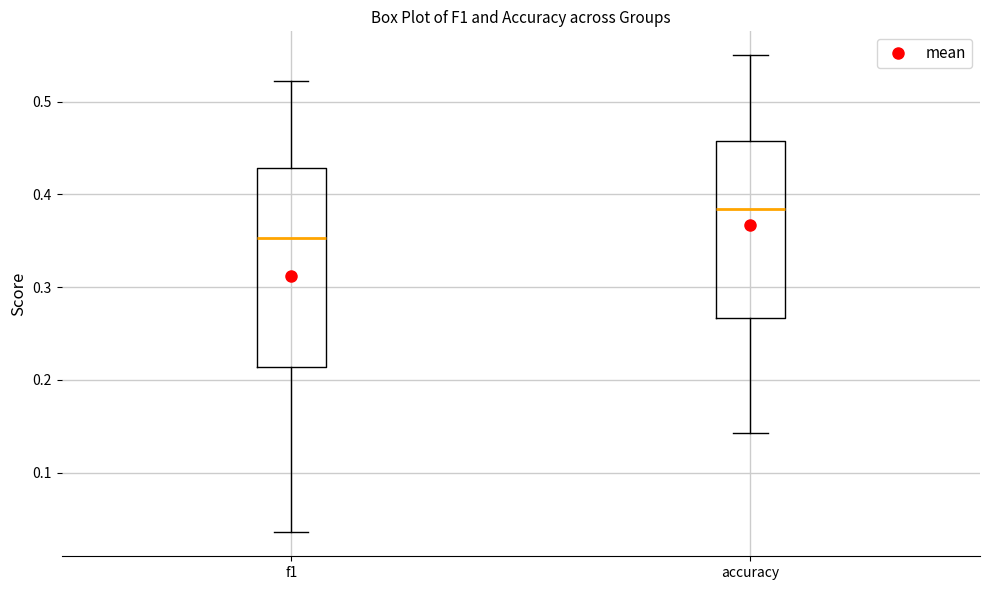

Which box's median line is the highest?

accuracy